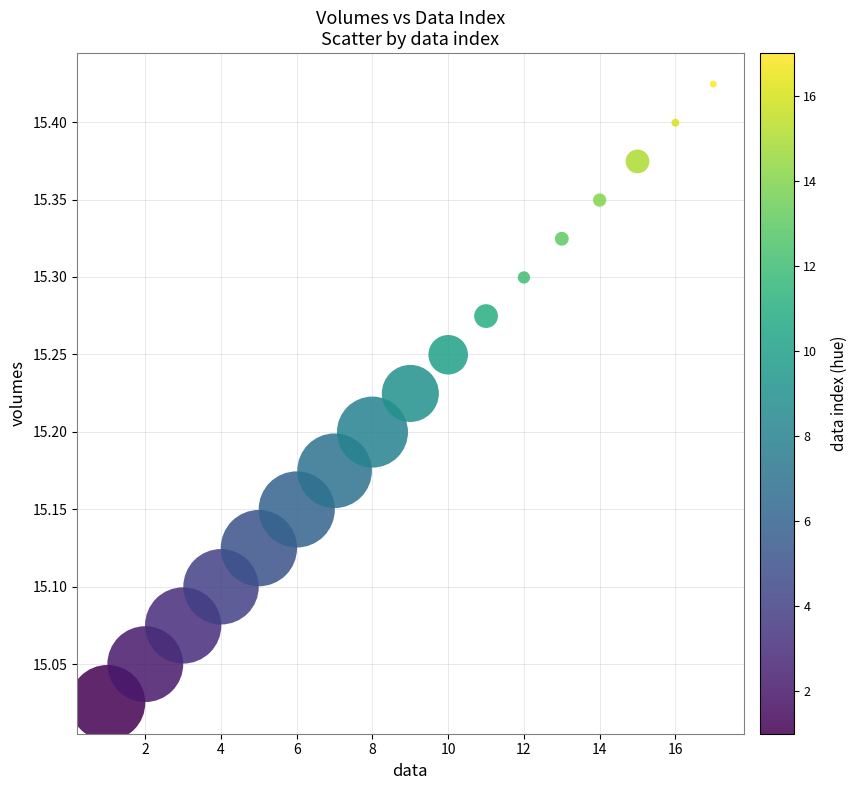

What is the range of Y values (max minus min)?

0.4